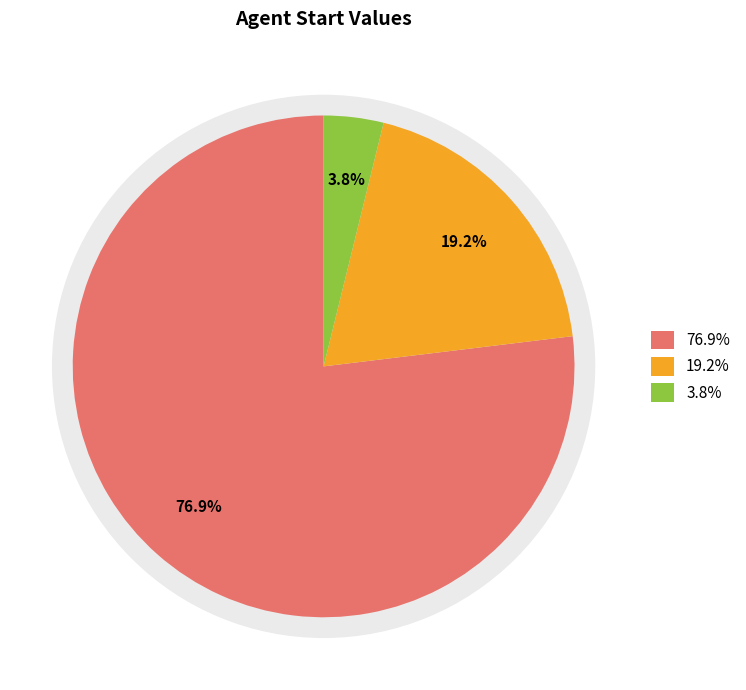

Count the number of slices in the pie.

3